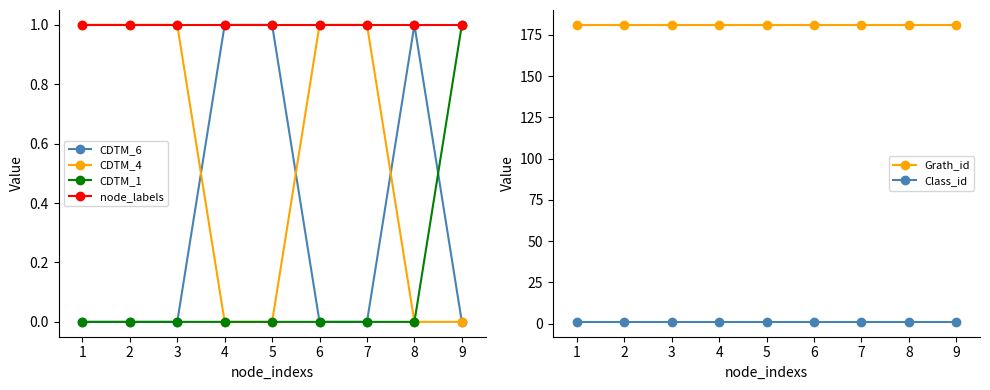

What is the maximum value shown in the chart?

181